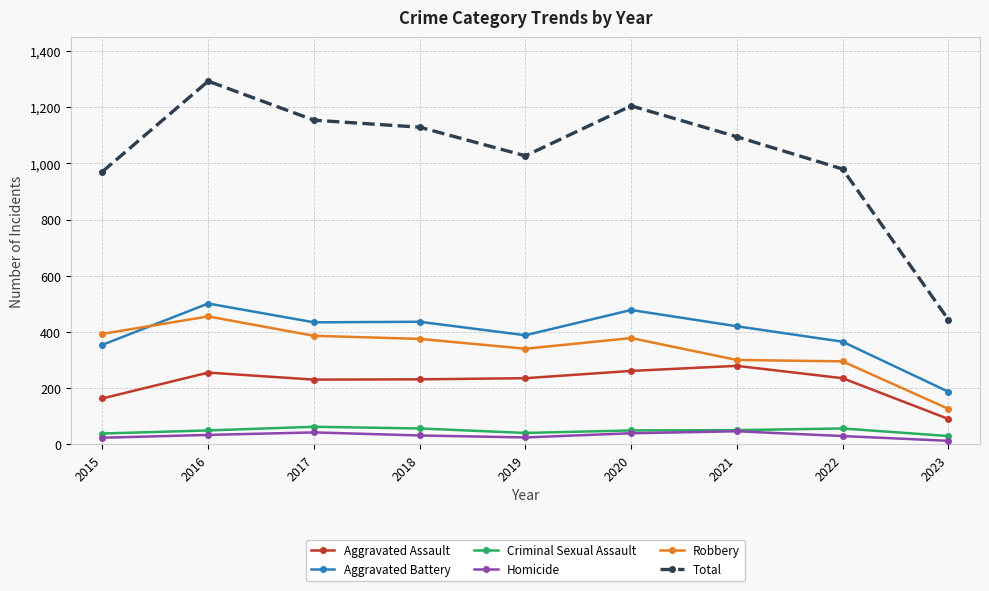

Which label corresponds to the largest value in the chart?

2016